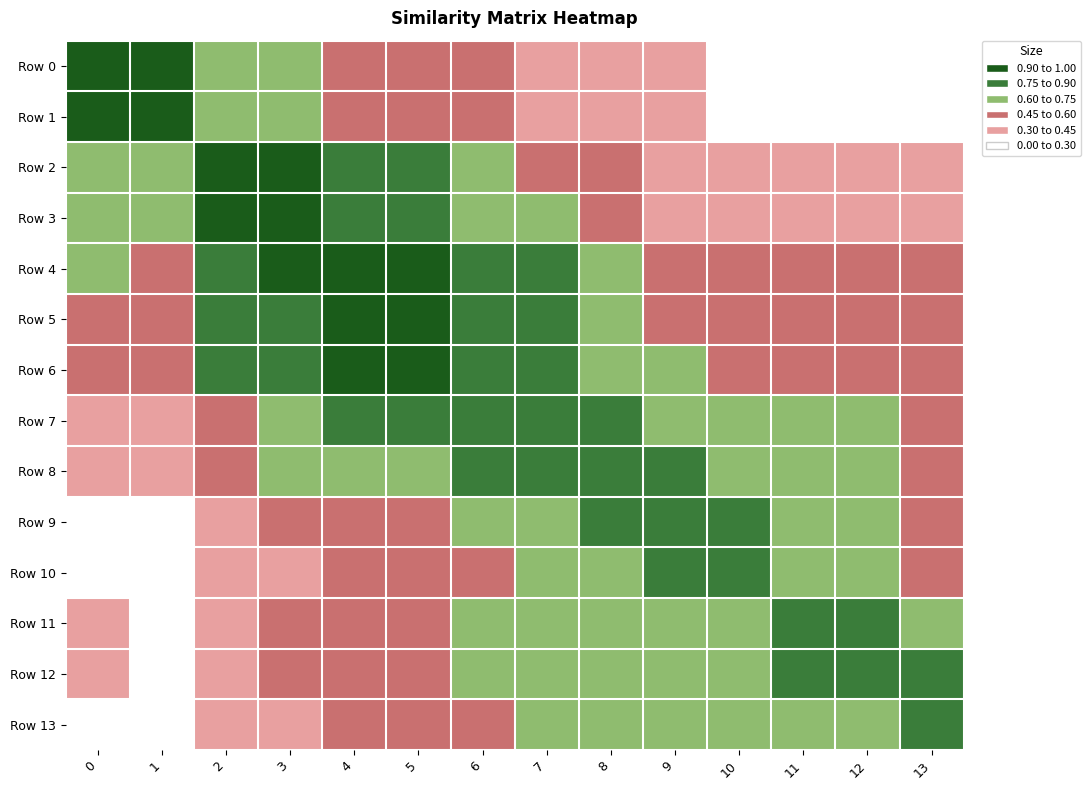

Which series has the largest total across all categories?

Row 6